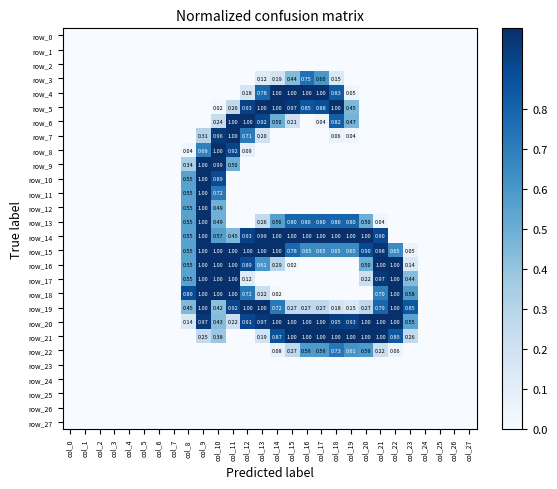

At which label does row_2 reach its minimum?

col_0